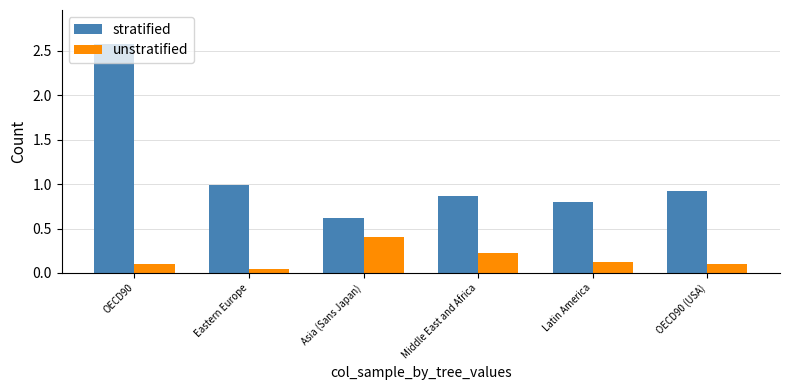

At which label is stratified closest to 1?

Eastern Europe